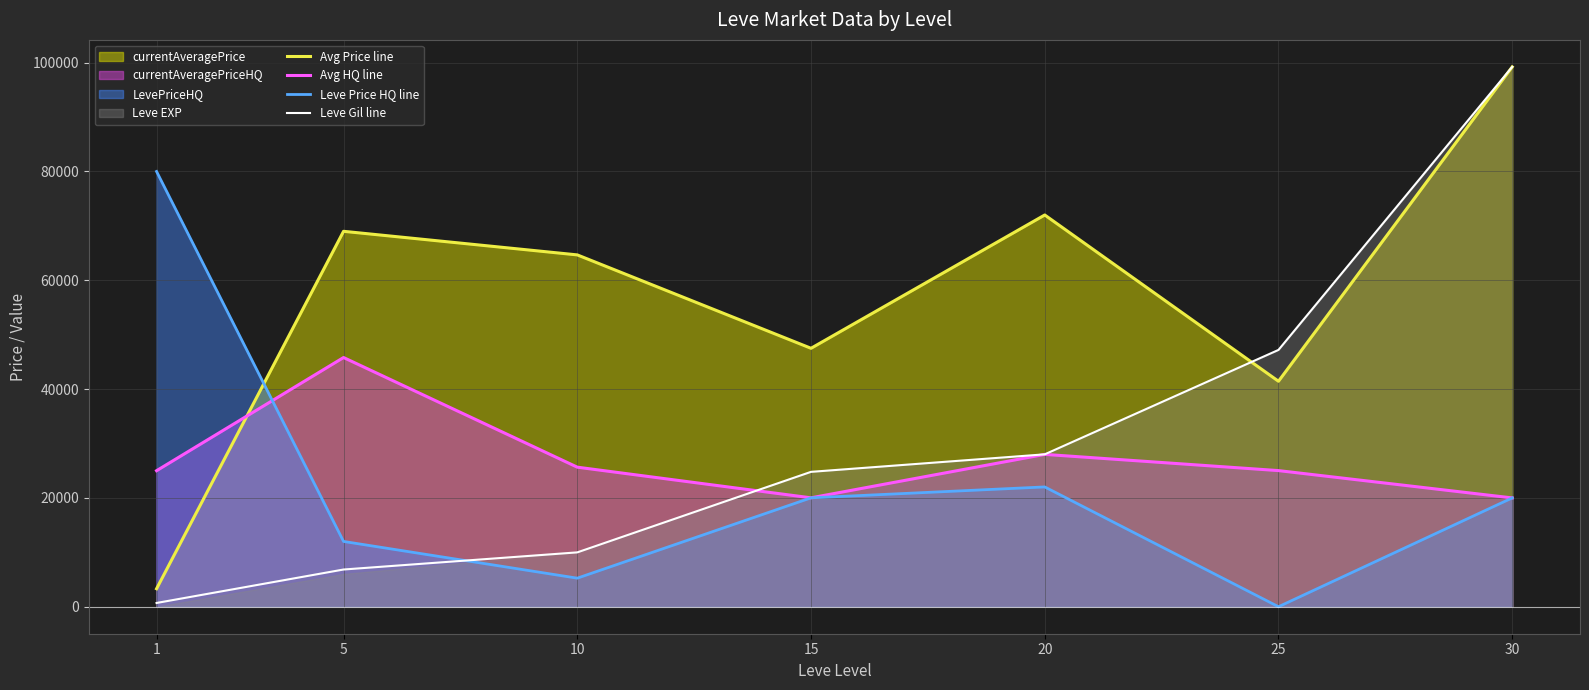

Which category has the lowest value in the Leve Price HQ line series?

25